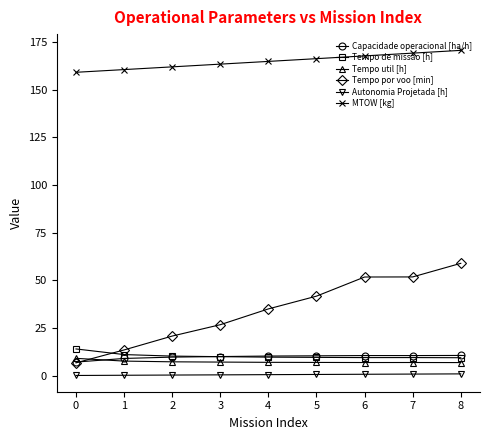

The value of Tempo de missao [h] at 4 is 17.1. True or false?

False